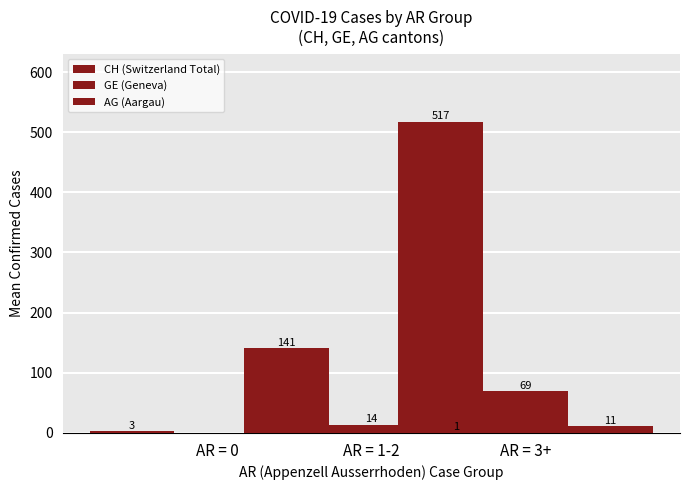

Is the value of AG (Aargau) at AR = 3+ greater than the value of GE (Geneva) at AR = 3+?

No